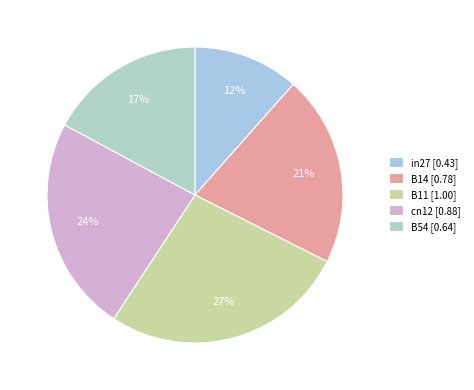

To the nearest percent, what is the average slice percentage?

20%